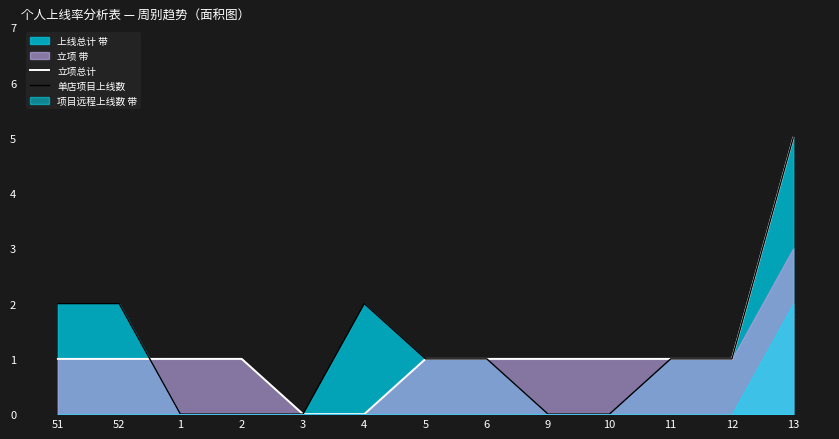

At which category is the sum across all series the highest?

13